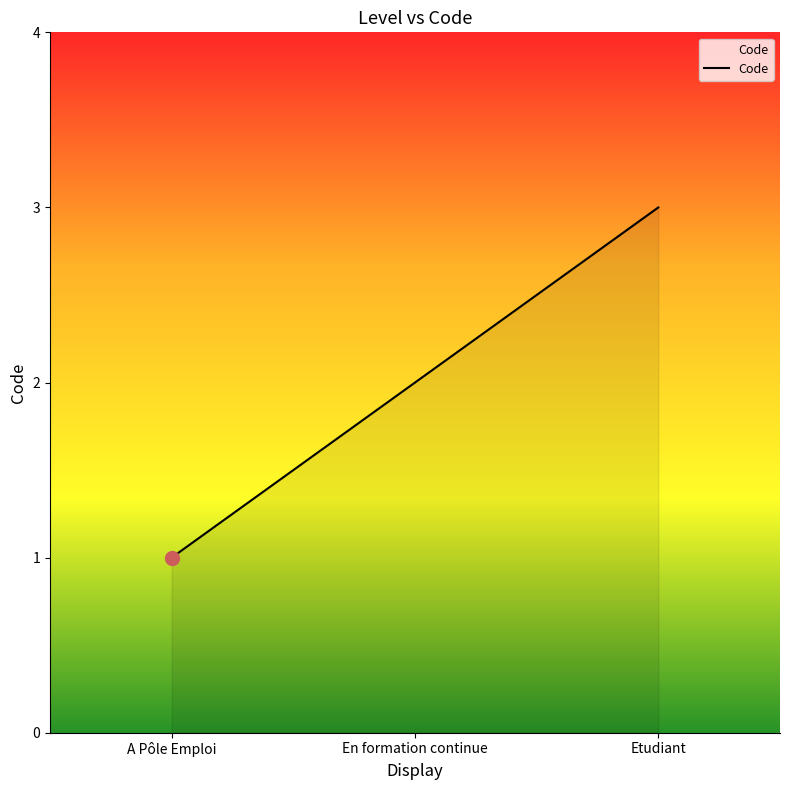

Reading left to right, extract all data points from this chart.

1	2	3